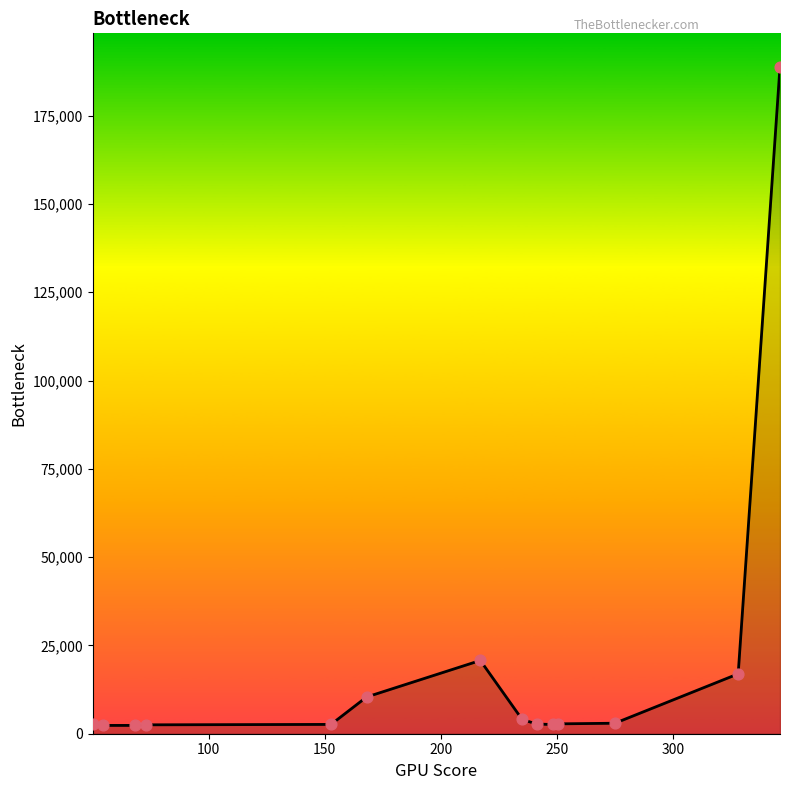

What is the greatest value displayed?

188872.5